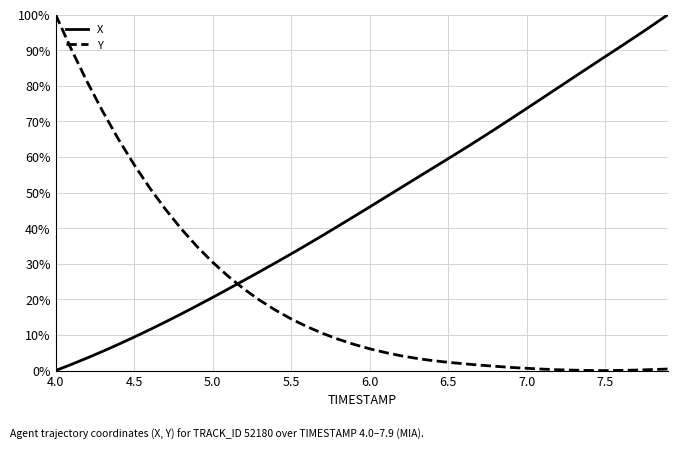

Does the chart have visible grid lines?

Yes